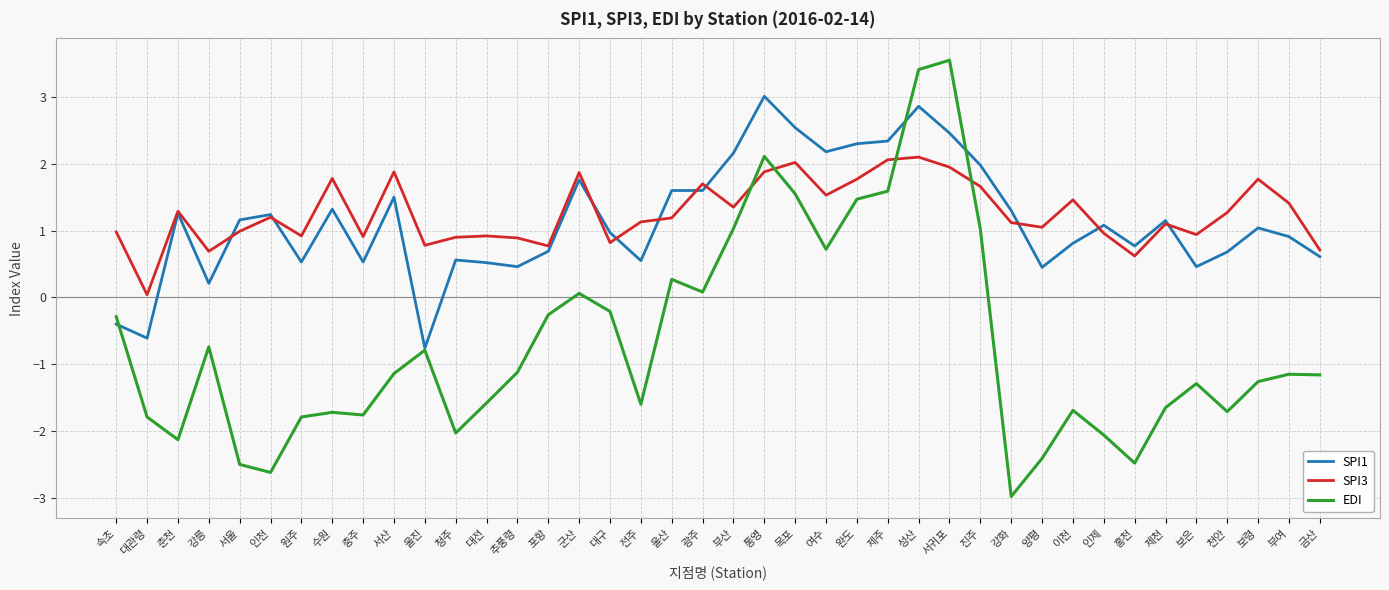

Which category has the lowest value in the SPI3 series?

대관령